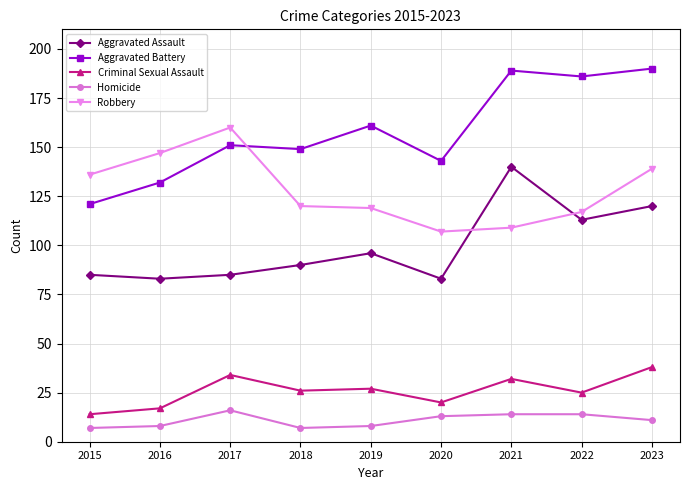

Is this an area chart (filled region under the line)?

No